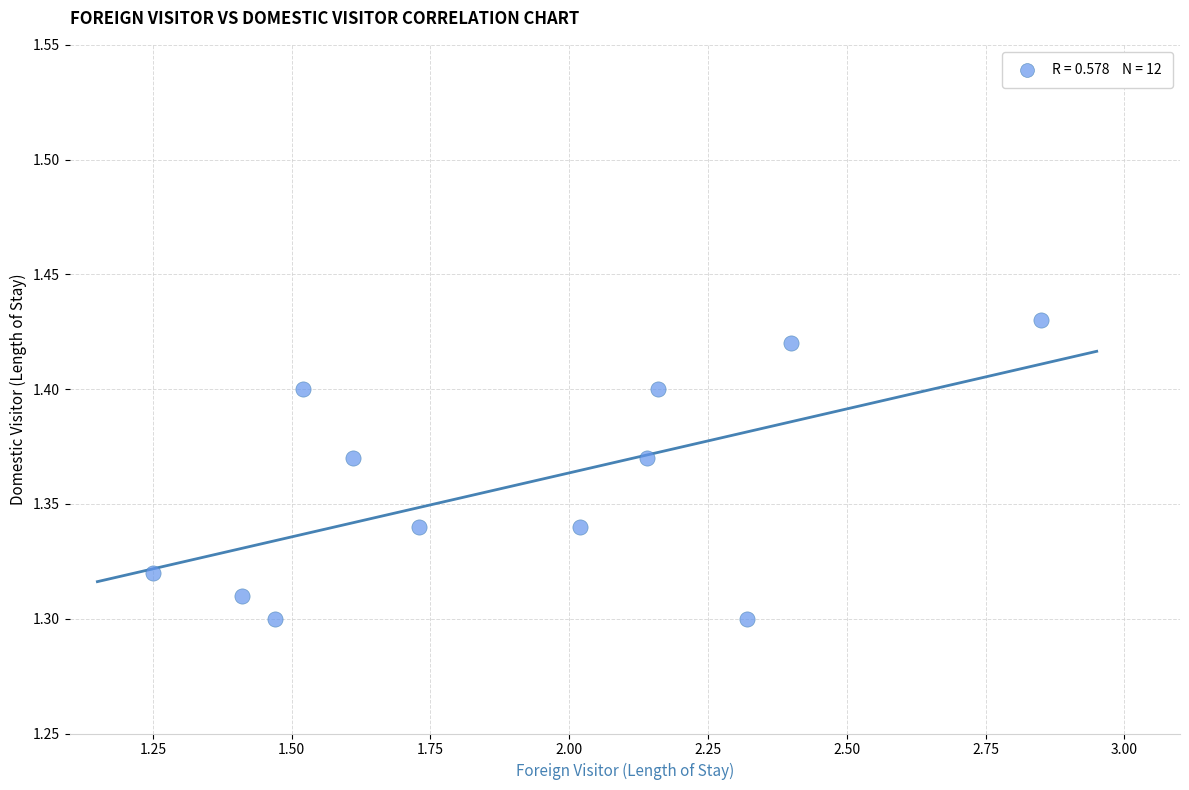

How many points are shown in the scatter plot?

12